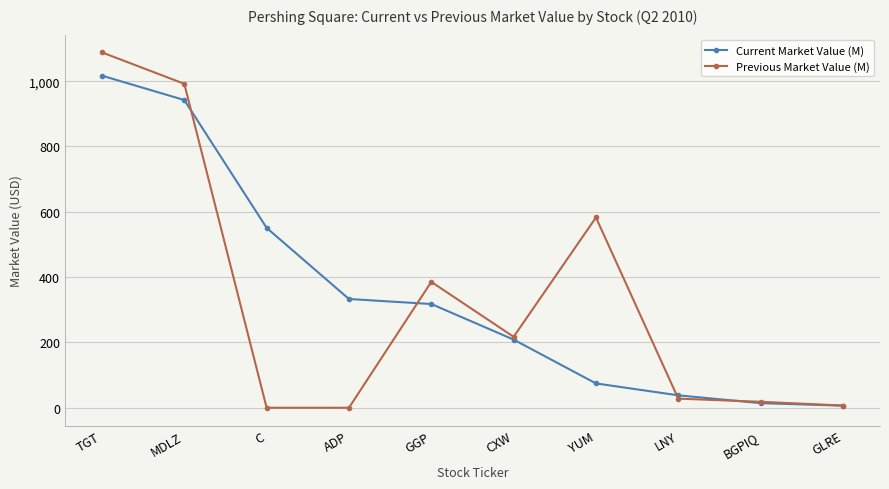

Which series has the largest total across all categories?

Current Market Value (M)